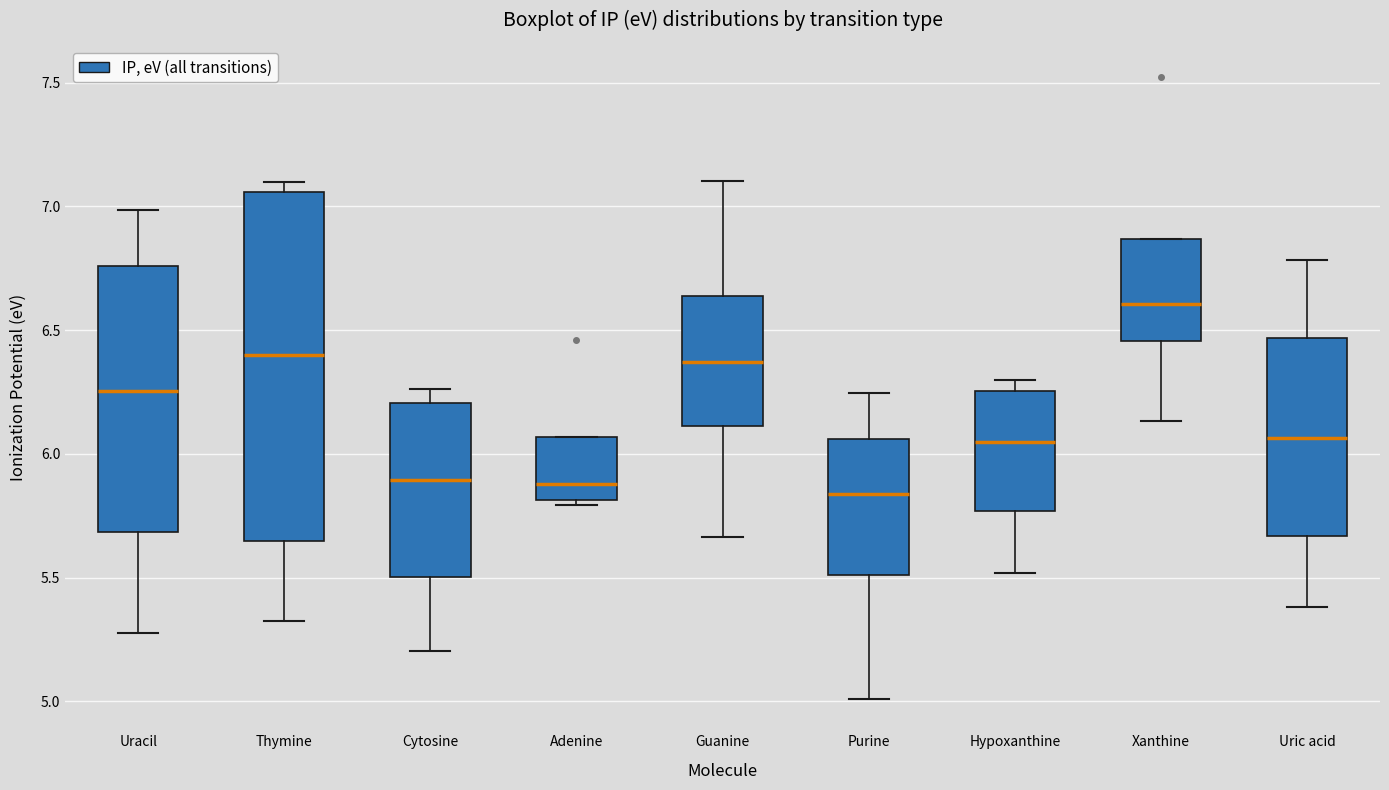

Reading left to right, read every box against the y-axis: the position of its median line, the range the box covers, and the ends of its whiskers. The values are not printed on the chart, so give them approximately, as read against the axis.

Uracil: median 6.25, box 5.70 to 6.75, whiskers 5.30 to 7.00
Thymine: median 6.40, box 5.65 to 7.05, whiskers 5.30 to 7.10
Cytosine: median 5.90, box 5.50 to 6.20, whiskers 5.20 to 6.25
Adenine: median 5.90, box 5.80 to 6.05, whiskers 5.80 (just below the box's lower edge) to 6.05
Guanine: median 6.35, box 6.10 to 6.65, whiskers 5.65 to 7.10
Purine: median 5.85, box 5.50 to 6.05, whiskers 5.00 to 6.25
Hypoxanthine: median 6.05, box 5.75 to 6.25, whiskers 5.50 to 6.30
Xanthine: median 6.60, box 6.45 to 6.85, whiskers 6.15 to 6.85
Uric acid: median 6.05, box 5.65 to 6.45, whiskers 5.40 to 6.80